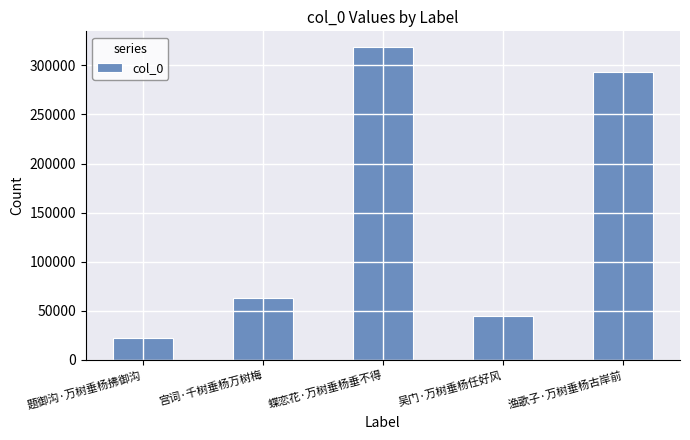

The value at 渔歌子·万树垂杨古岸前 is 384970. True or false?

False